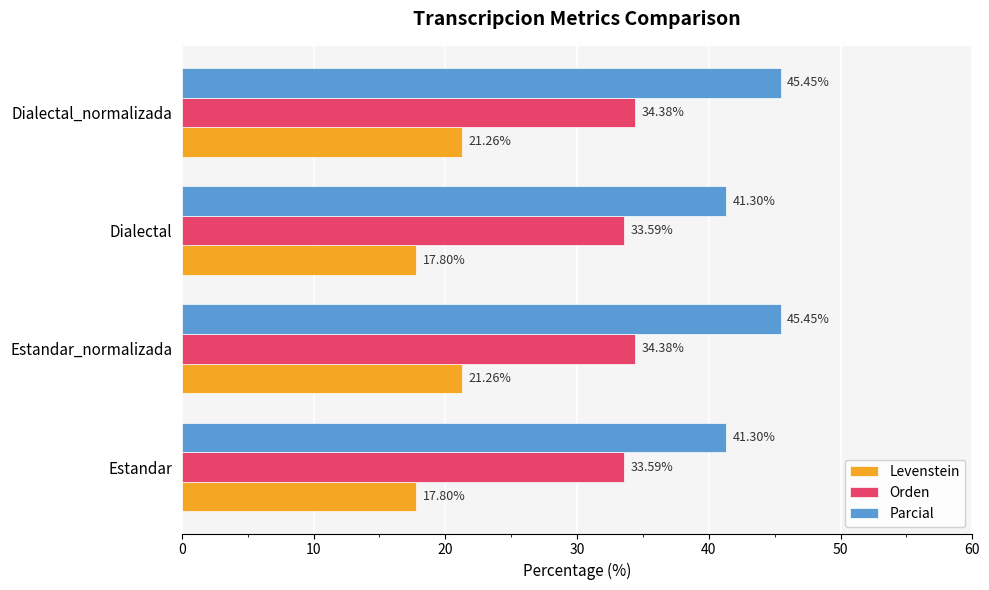

What is the spread (max minus min) of values at Dialectal?

23.5